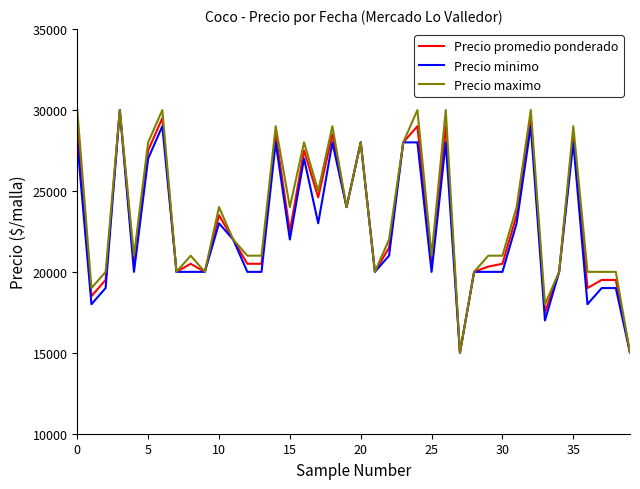

What is the maximum value shown in the chart?

30000